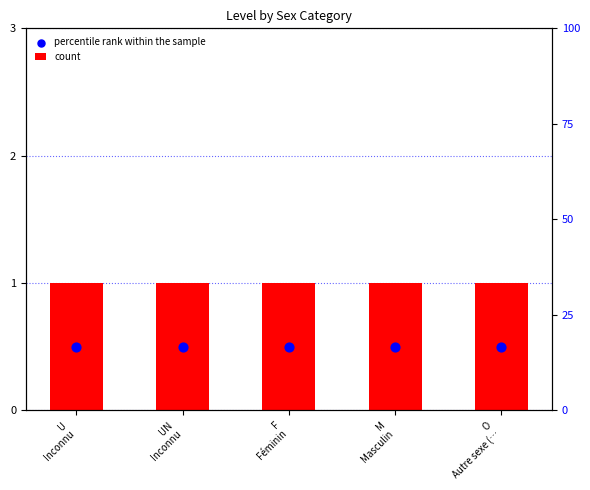

At how many categories does at least one series exceed 0?

5